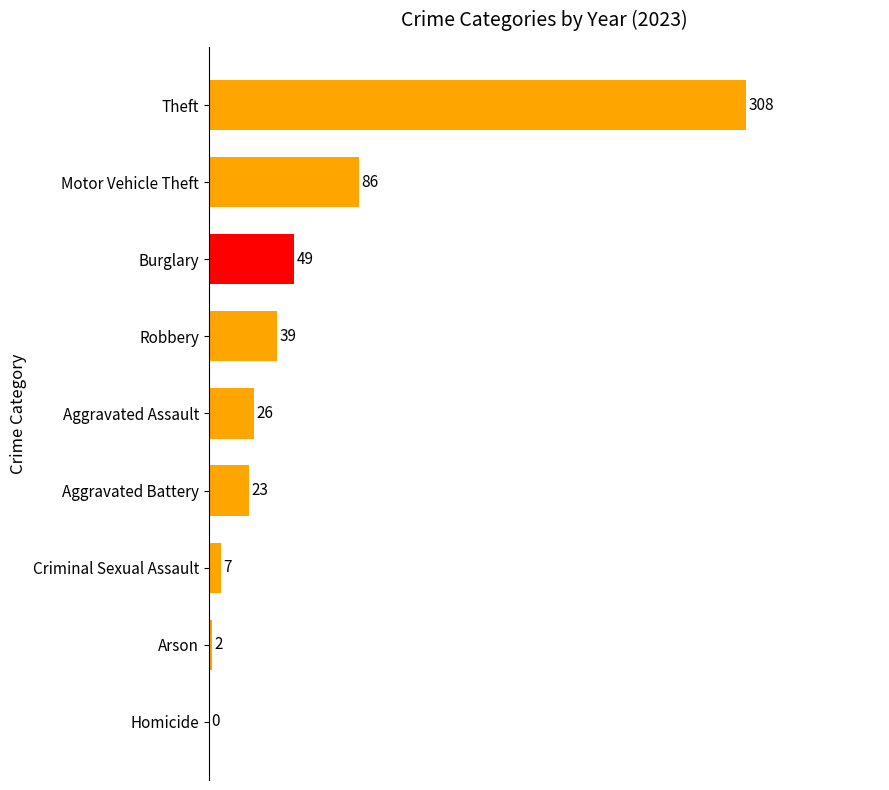

How many data points does each series have?

9